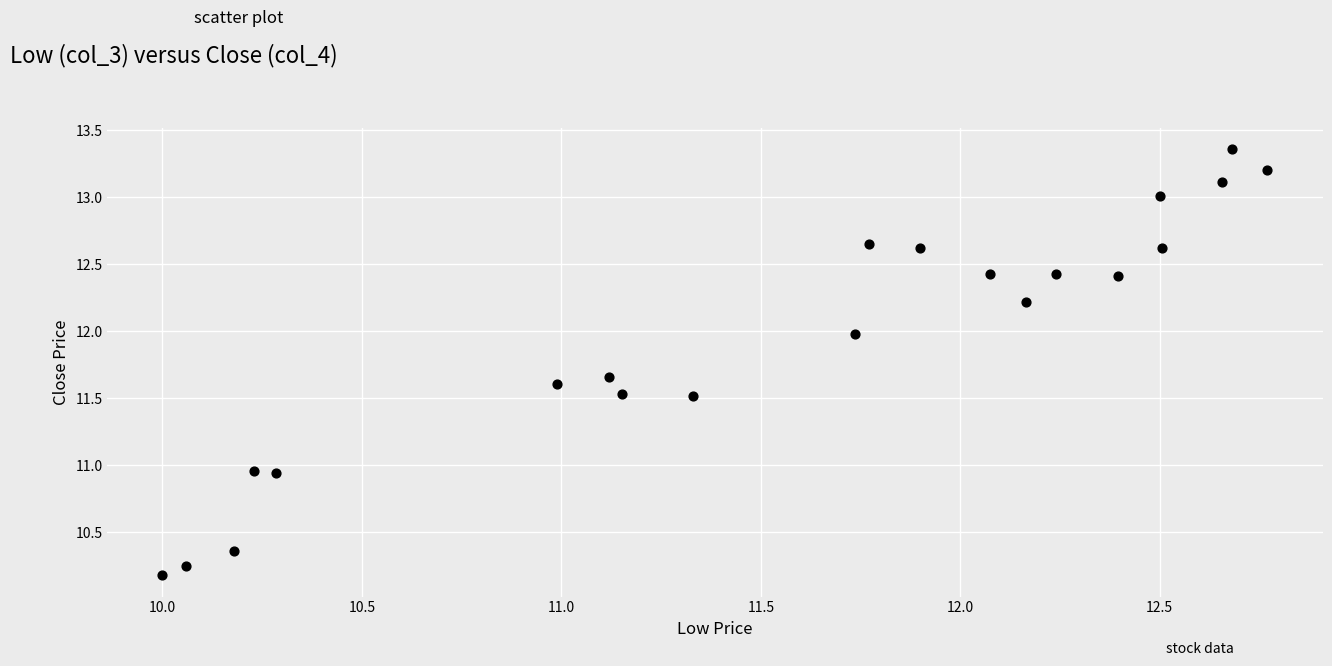

What is the range of Y values (max minus min)?

3.2